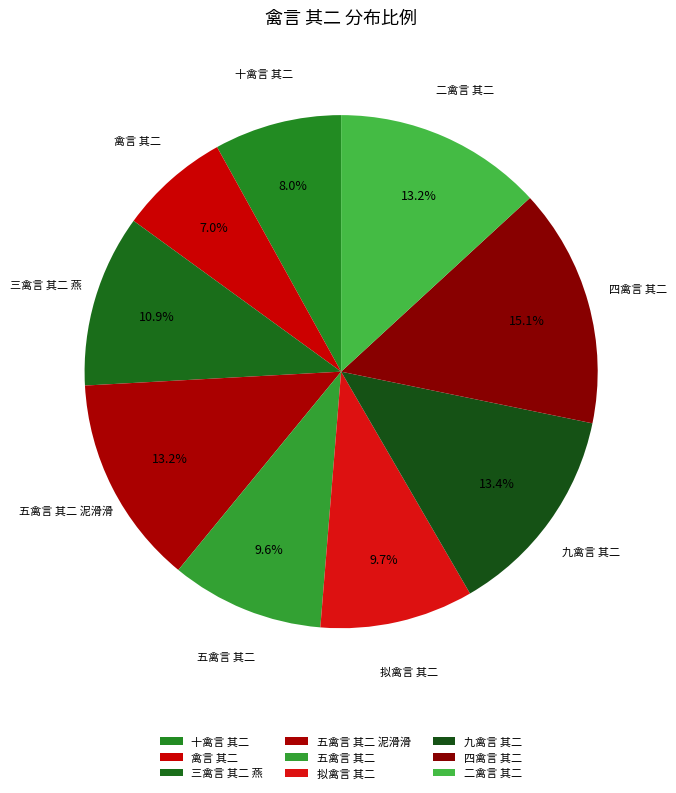

To the nearest percent, what is the combined percentage of 四禽言 其二 and 禽言 其二?

22%